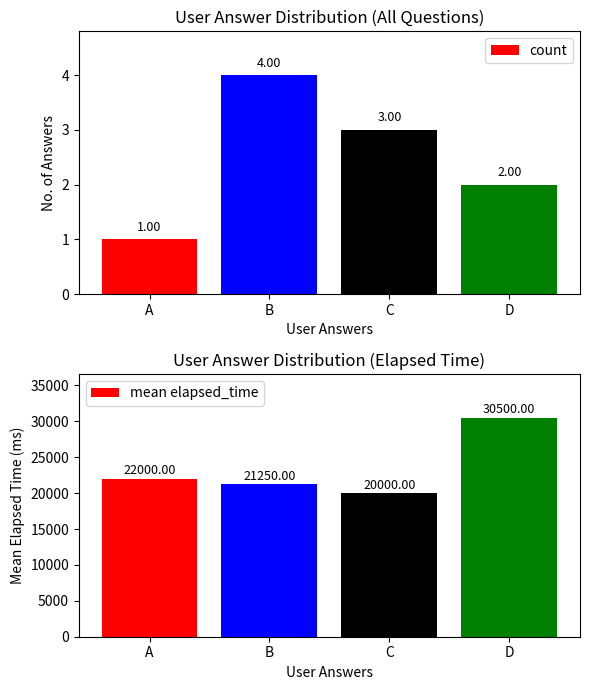

What is the maximum value shown in the chart?

30500